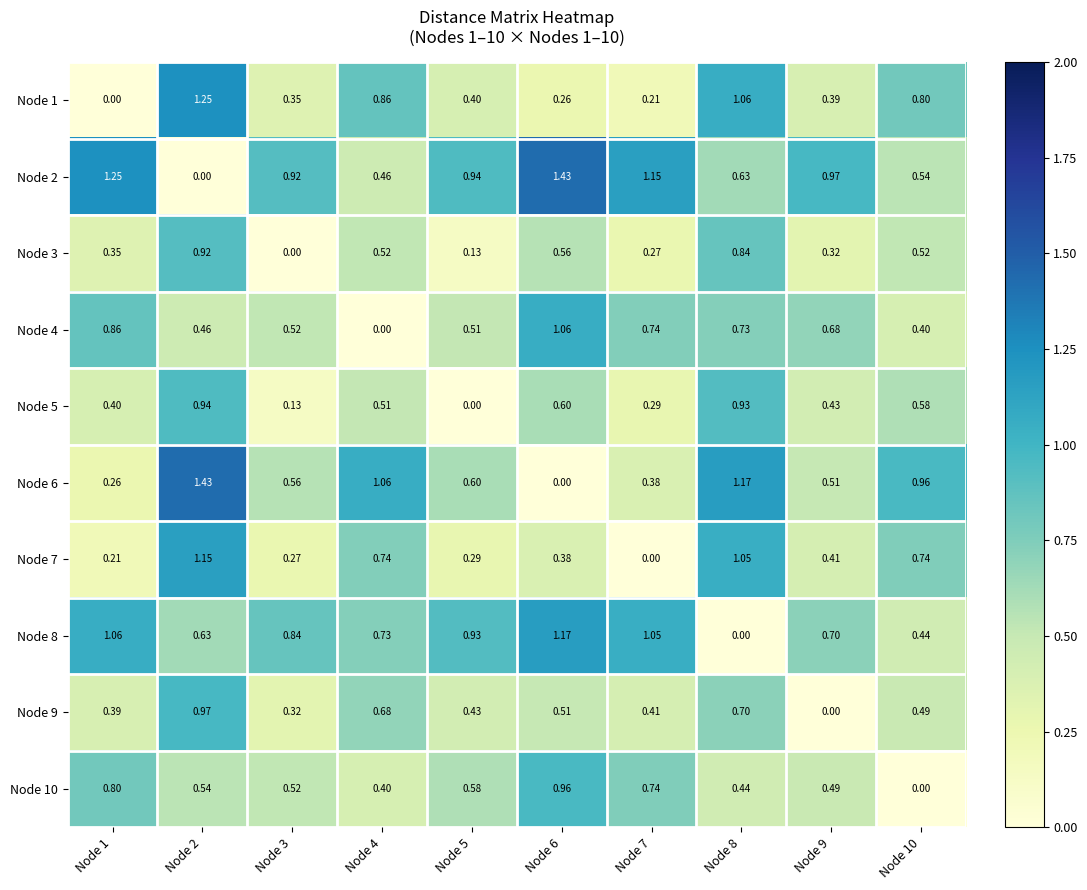

Is the value of Node 7 at Node 9 greater than the value of Node 2 at Node 5?

No